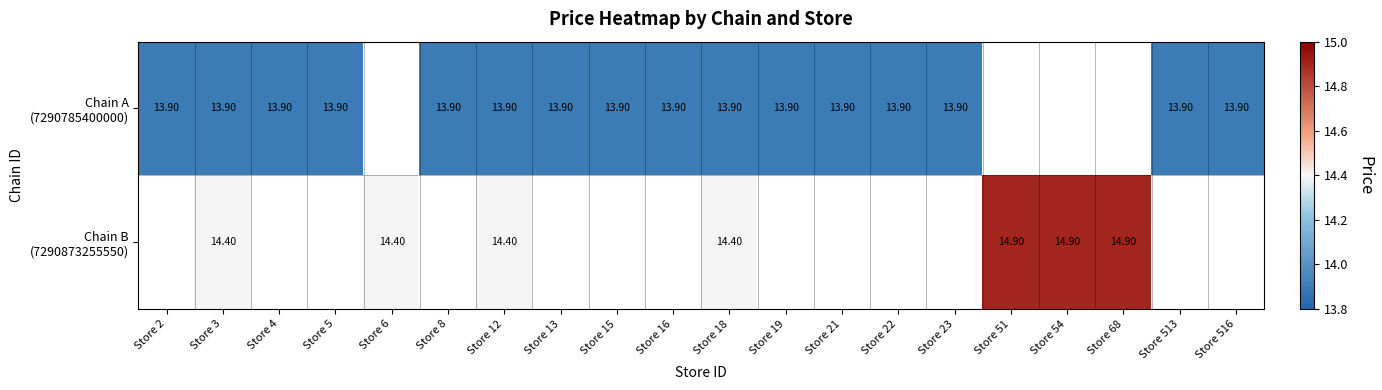

What is the difference between the highest and lowest values at Store 12?

0.5